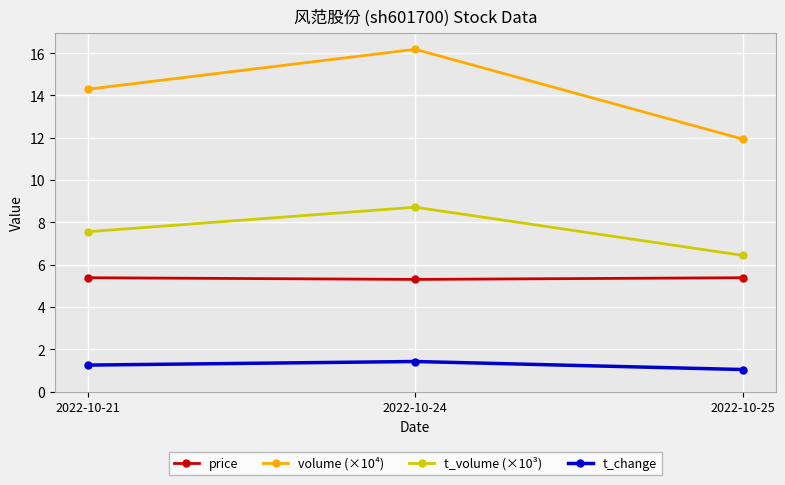

The volume (×10⁴) series shows 16.2 at 2022-10-24. True or false?

True